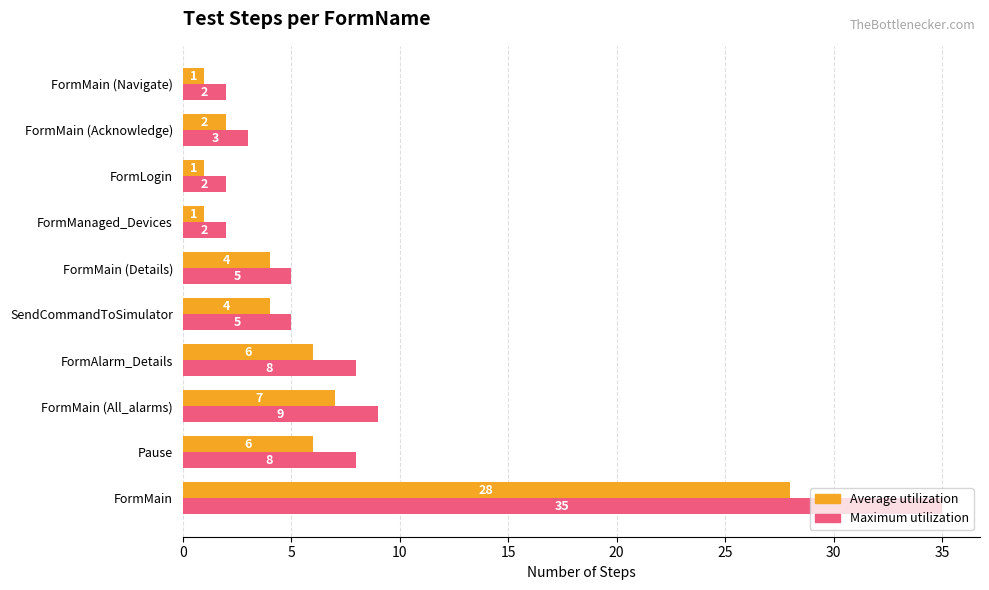

What is the difference between the Maximum utilization values at FormMain (All_alarms) and FormMain (Acknowledge)?

6